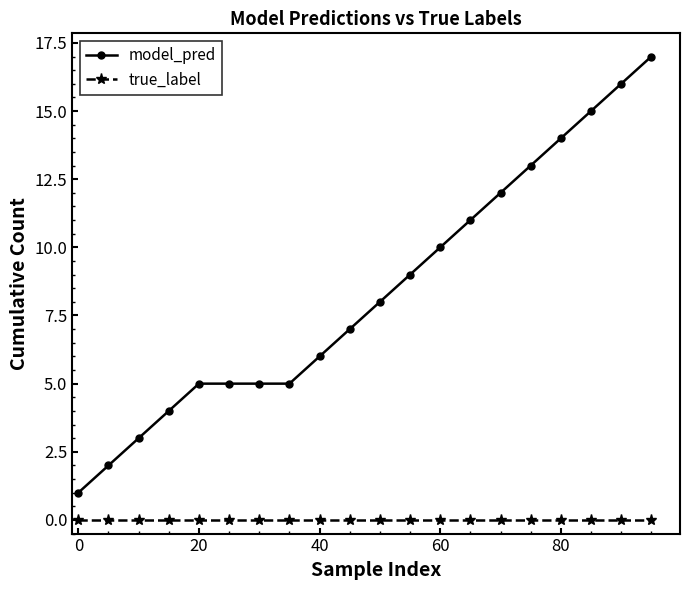

How many lines are shown in the chart?

2